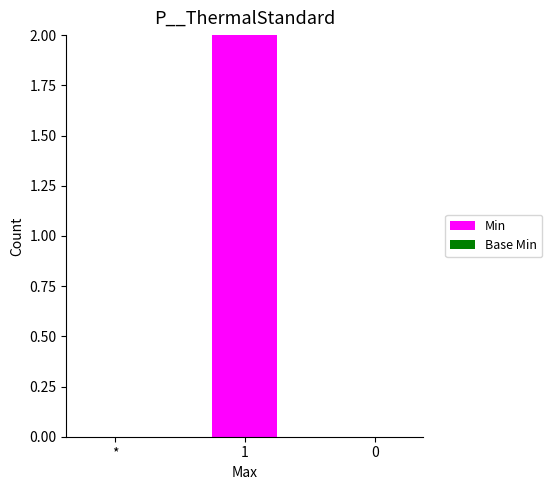

What is the change in value from * to 1?

+2